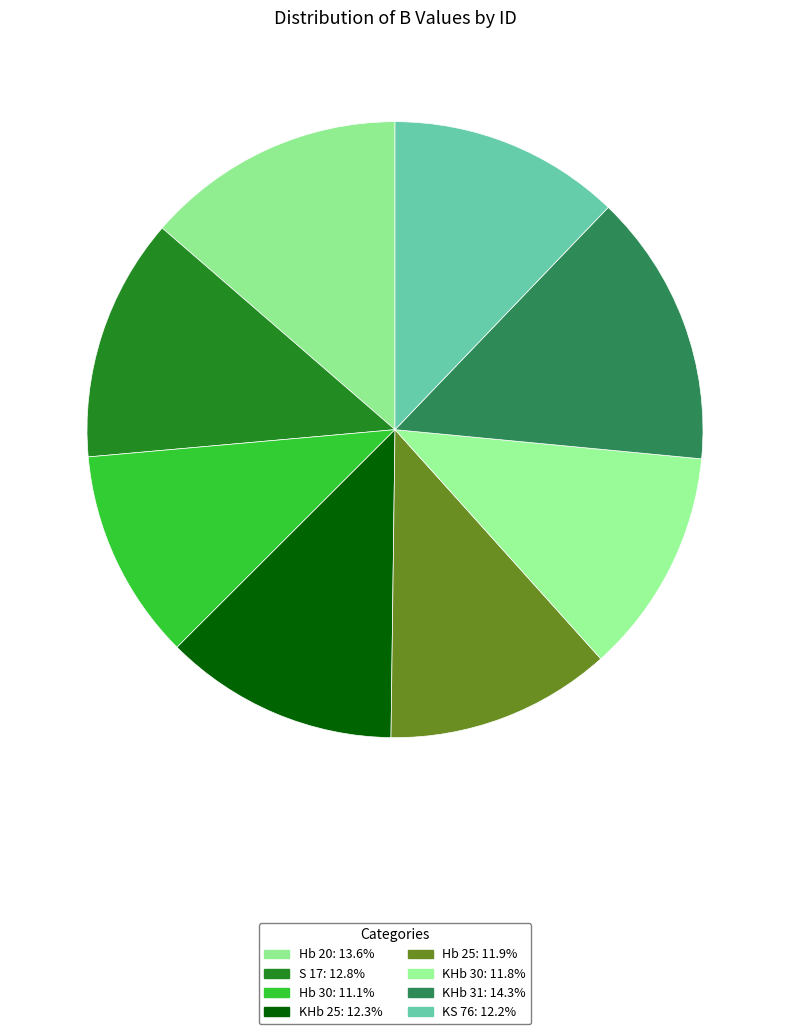

Count the number of slices in the pie.

8